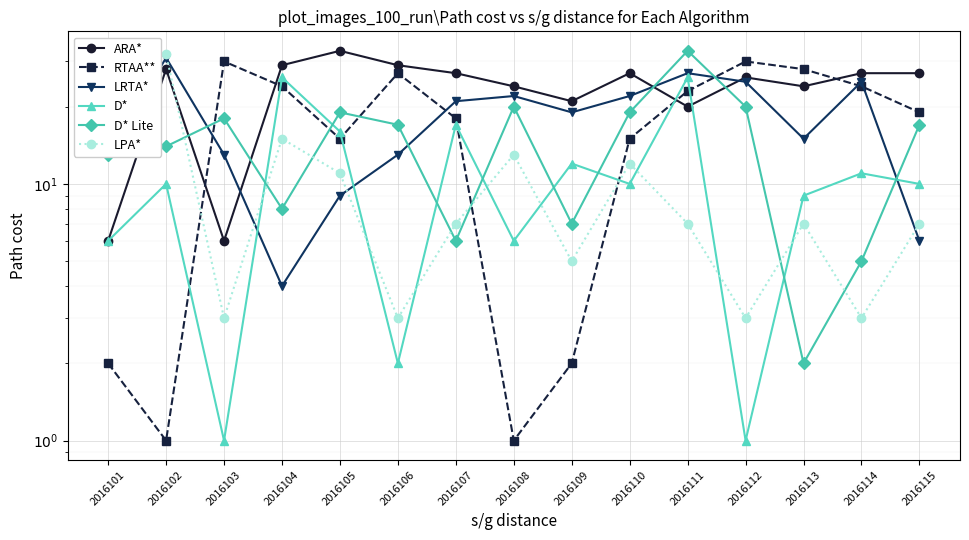

What is the greatest value displayed?

33